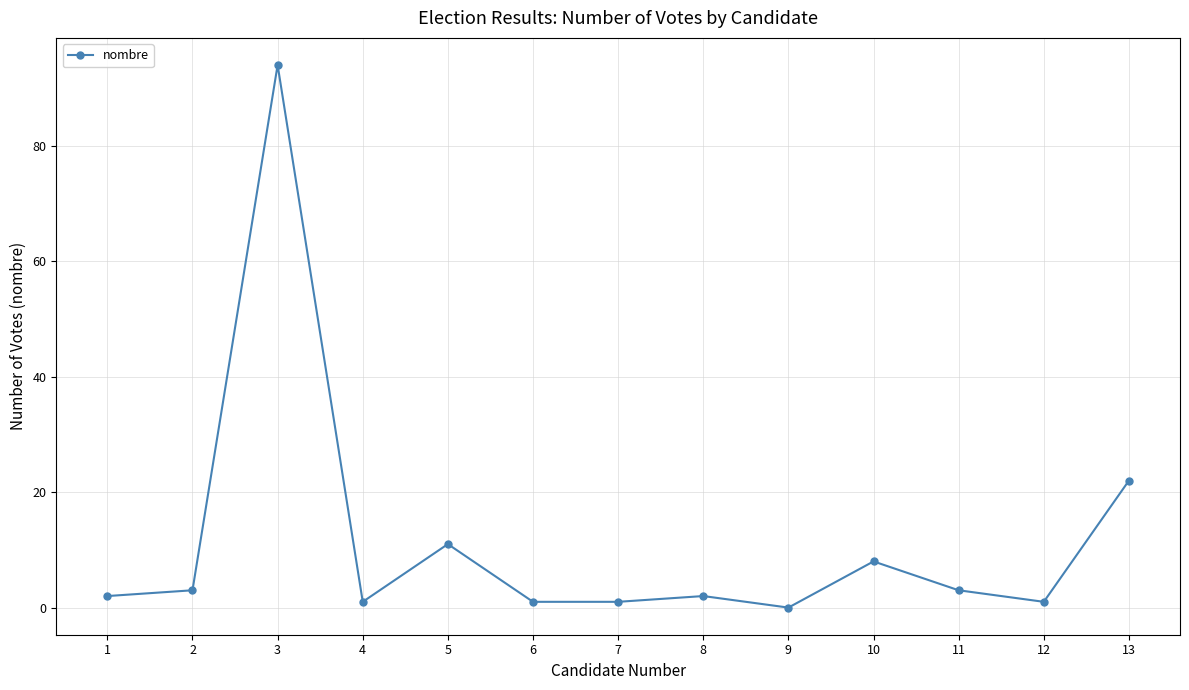

How many values are above zero?

12